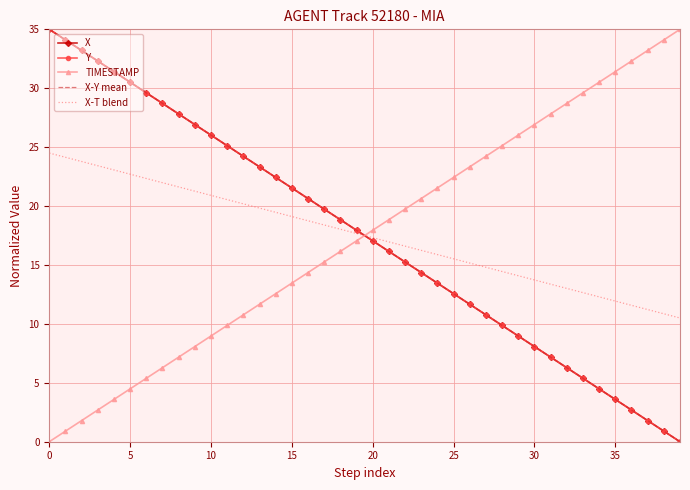

What is the maximum value shown in the chart?

35.0